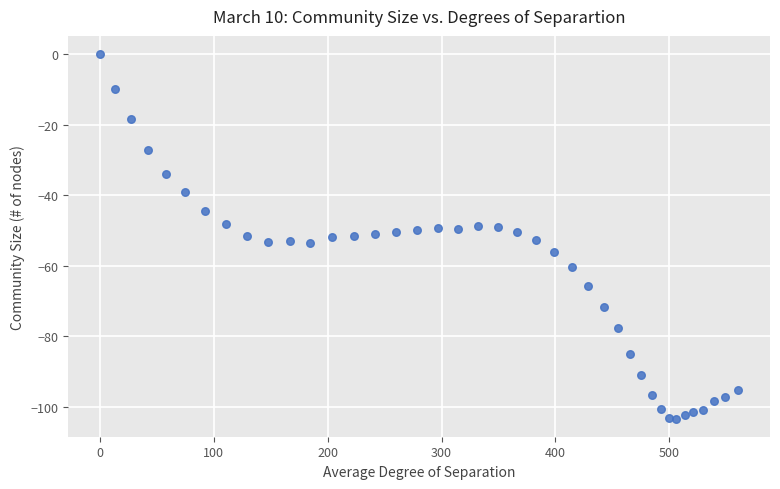

What is the range of X values (max minus min)?

560.4